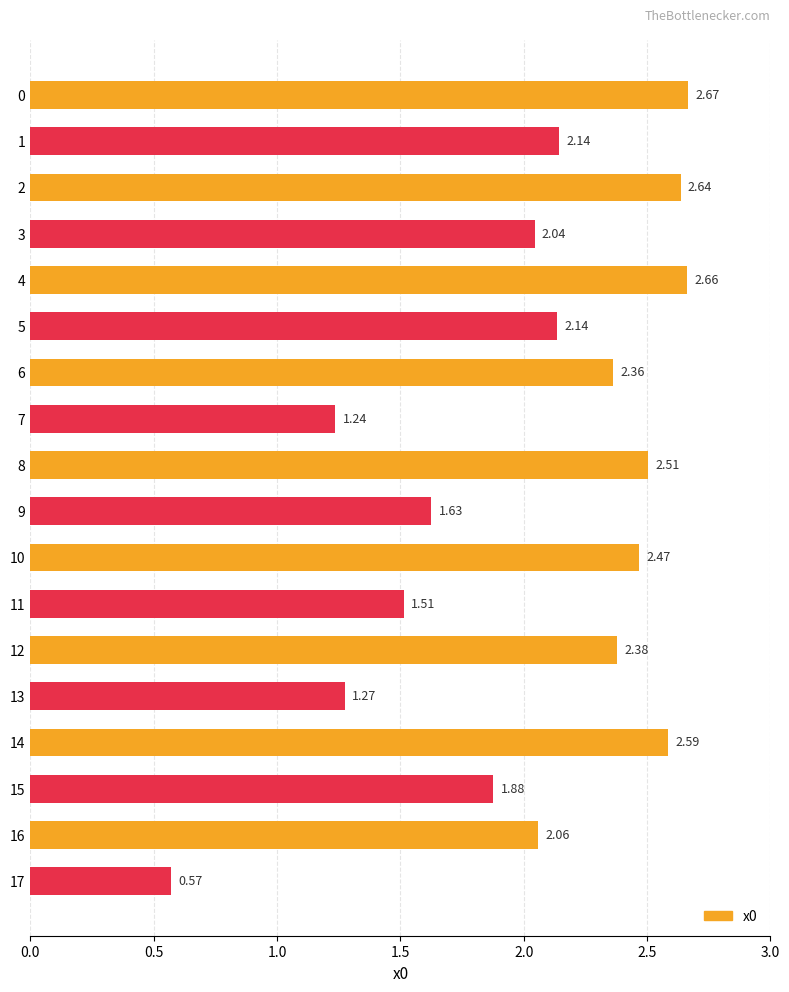

What is the change in value from 11 to 12?

+0.9